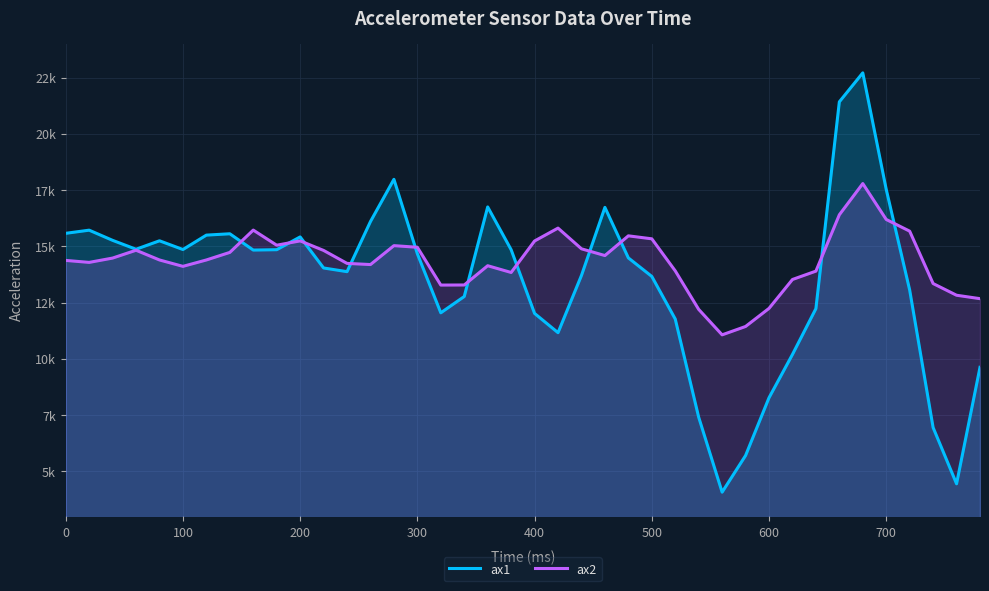

What is the difference between the maximum and minimum values in the ax1 series?

18636